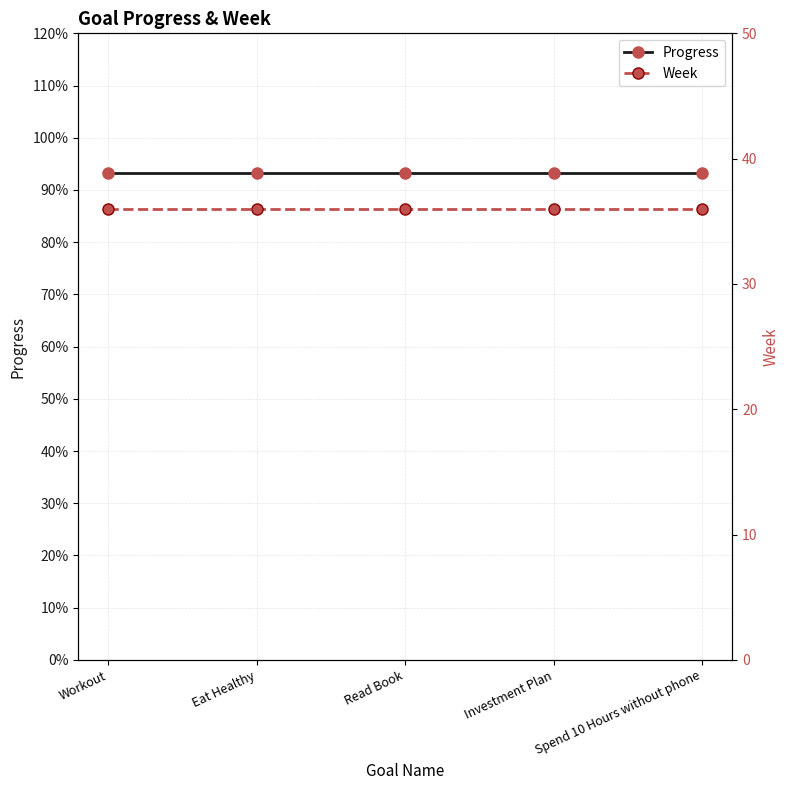

What is the average value of the Week series?

36.0